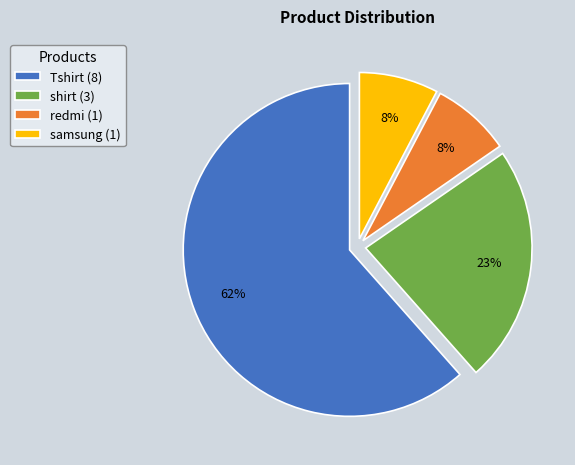

To the nearest percent, what is the combined percentage of Tshirt and redmi?

69%